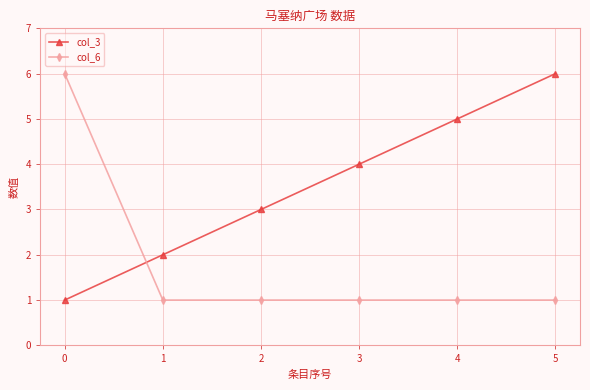

How many intersections are there between col_3 and col_6?

1